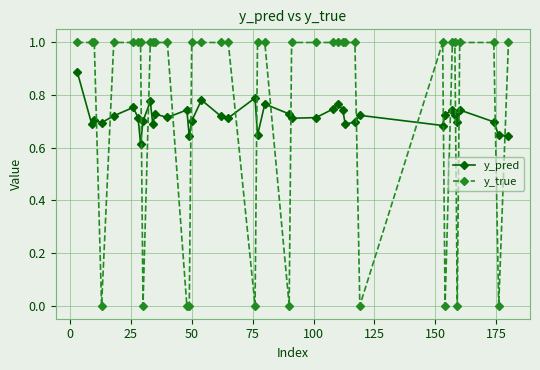

What is the sum of all y_true values?

30.0